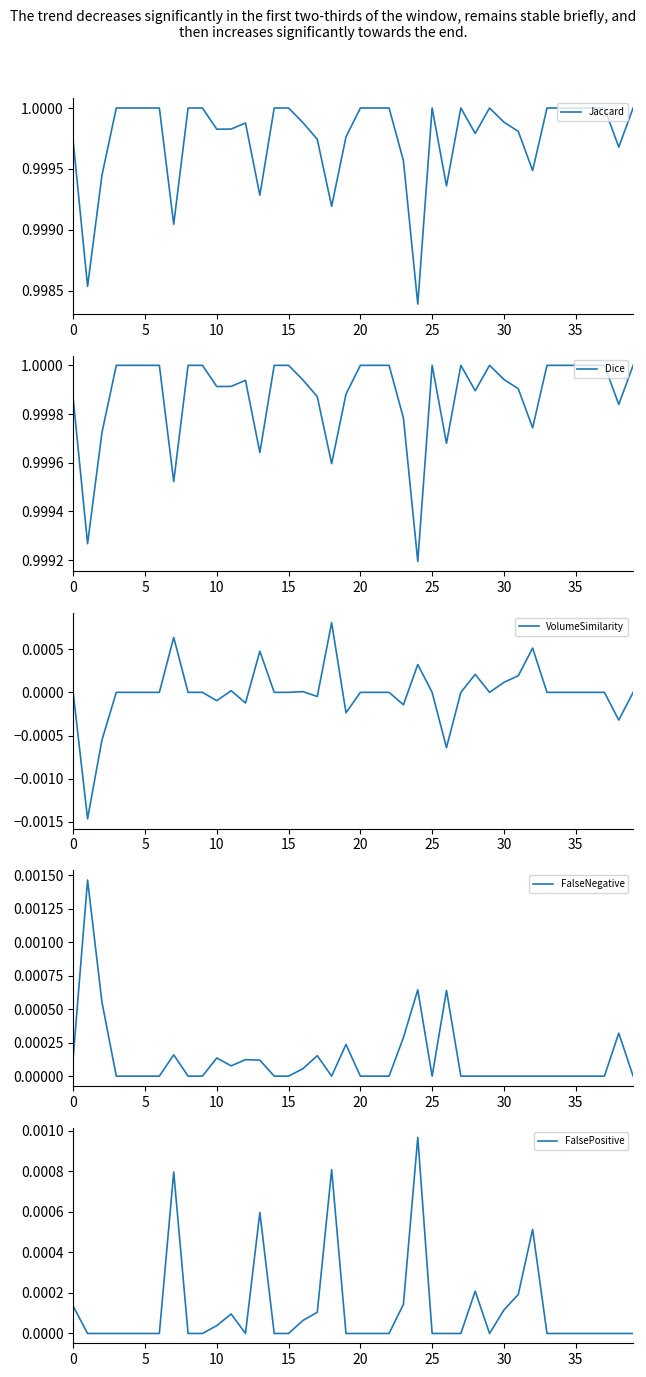

Which series has the widest spread of values?

VolumeSimilarity